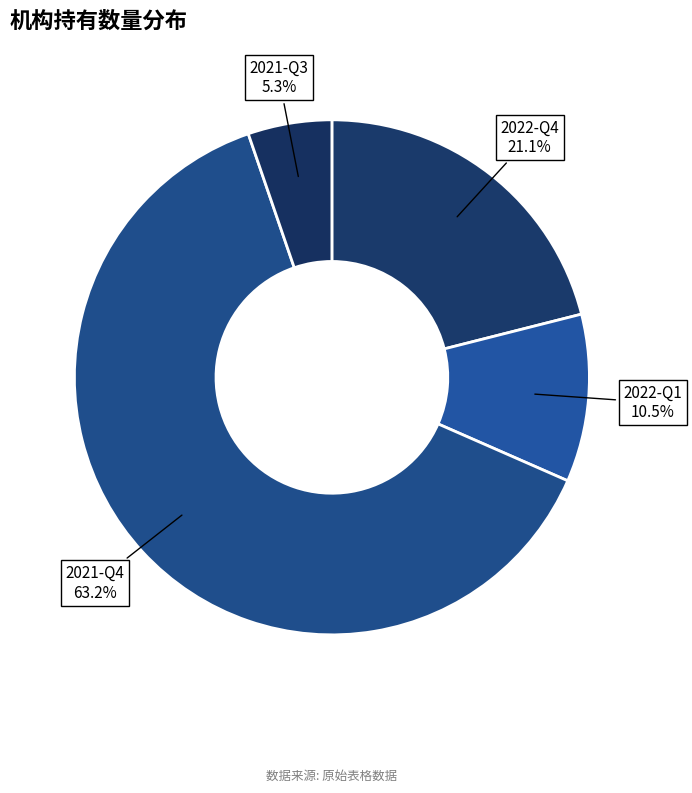

Which category accounts for the majority?

2021-Q4